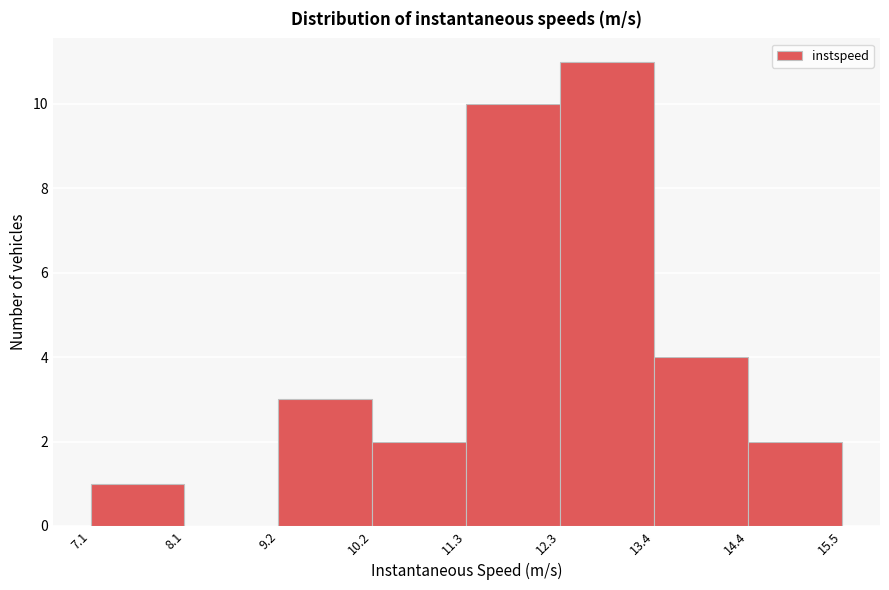

Reading left to right, list every bar in this chart as the range it spans on the x-axis followed by its height. The values are not printed on the chart, so give them approximately, as read against the axis.

7.1 to 8.1: 1
8.1 to 9.2: 0
9.2 to 10.2: 3
10.2 to 11.3: 2
11.3 to 12.3: 10
12.3 to 13.4: 11
13.4 to 14.4: 4
14.4 to 15.5: 2